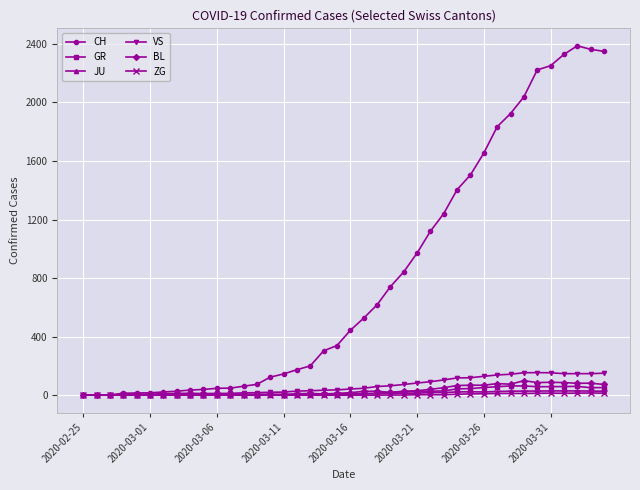

True or false: JU has more than 1 interior local peaks.

True